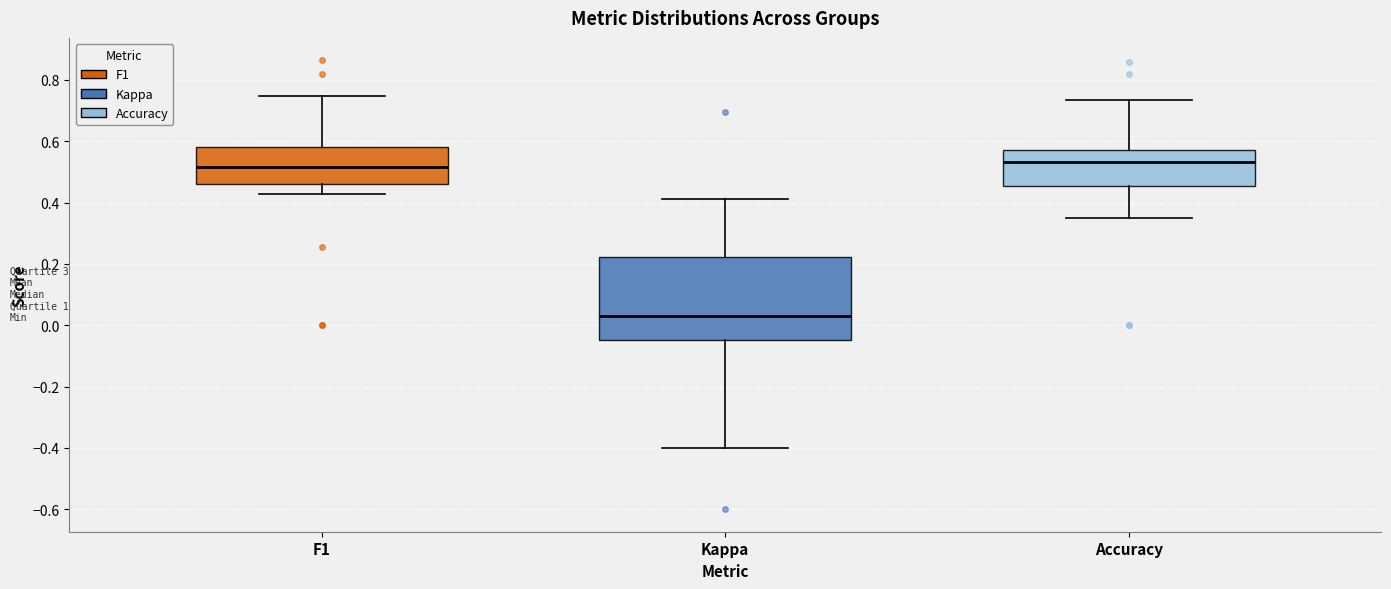

Reading left to right, transcribe this box plot: for each box, give where its median line is, the range the box spans, and where its two whiskers end, as read against the y-axis. The values are not printed on the chart, so give them approximately, as read against the axis.

F1: median 0.52, box 0.46 to 0.58, whiskers 0.42 to 0.74
Kappa: median 0.02, box -0.04 to 0.22, whiskers -0.40 to 0.42
Accuracy: median 0.54, box 0.46 to 0.58, whiskers 0.36 to 0.74